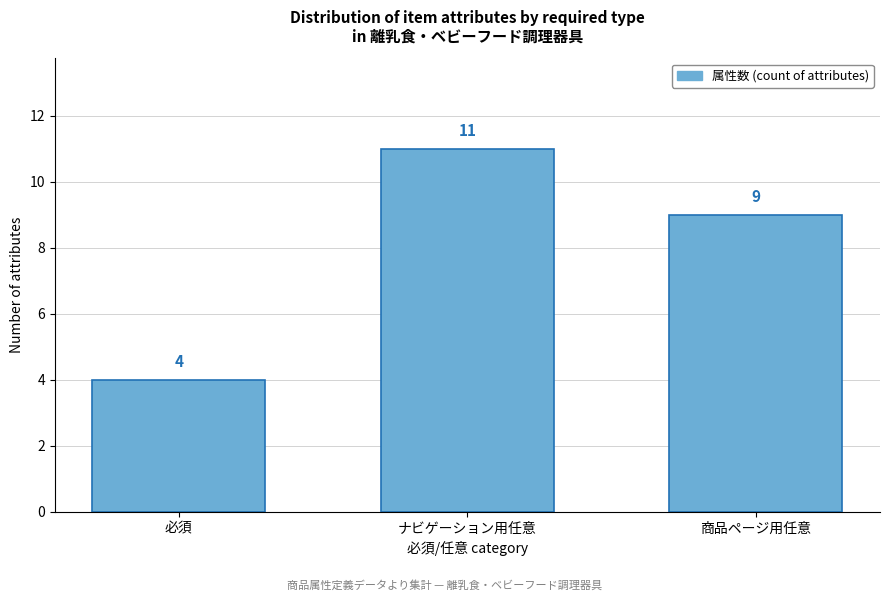

Reading right to left, list all the values displayed in this chart.

9	11	4